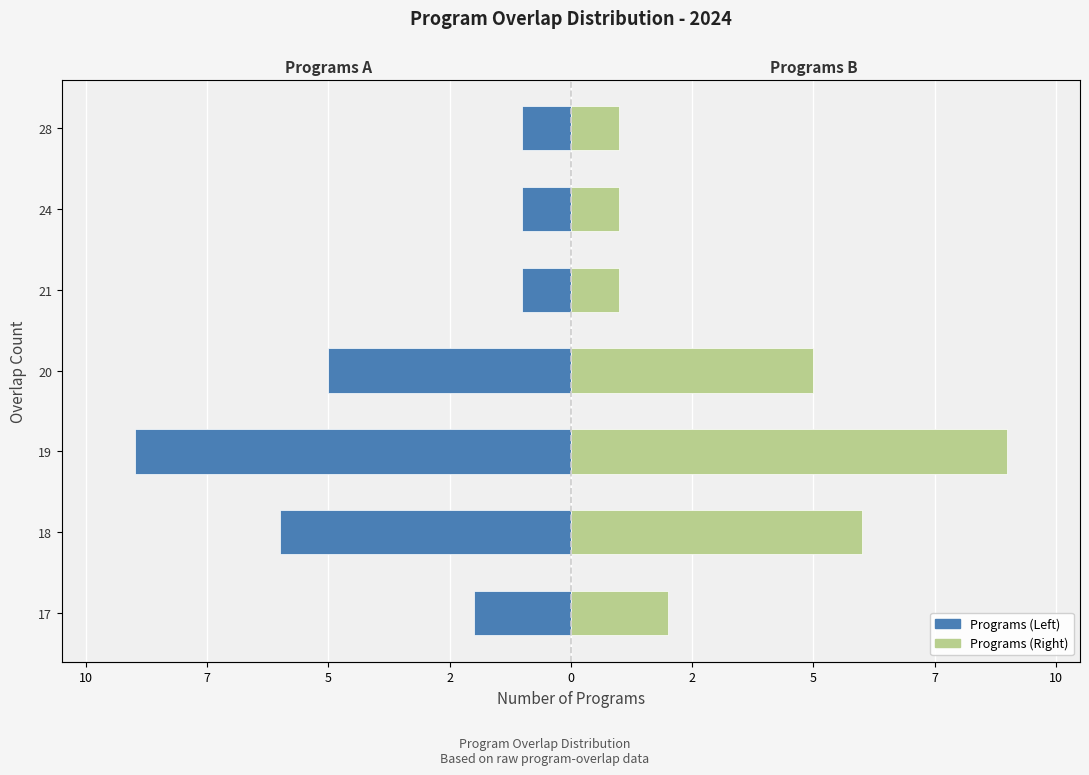

What are all the series names shown in the legend?

Programs (Left), Programs (Right)